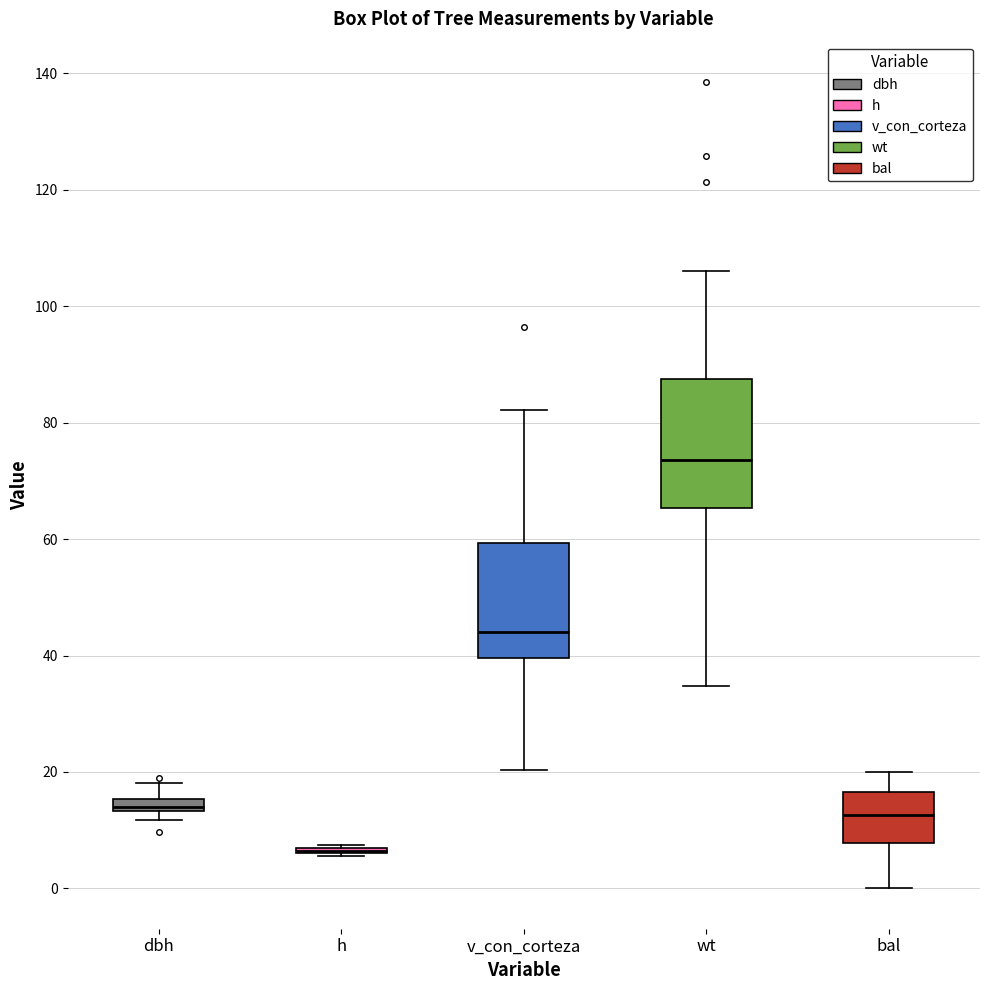

Where does the median line of the box for bal sit on the y-axis? The values are not printed on the chart, so give them approximately, as read against the axis.

12